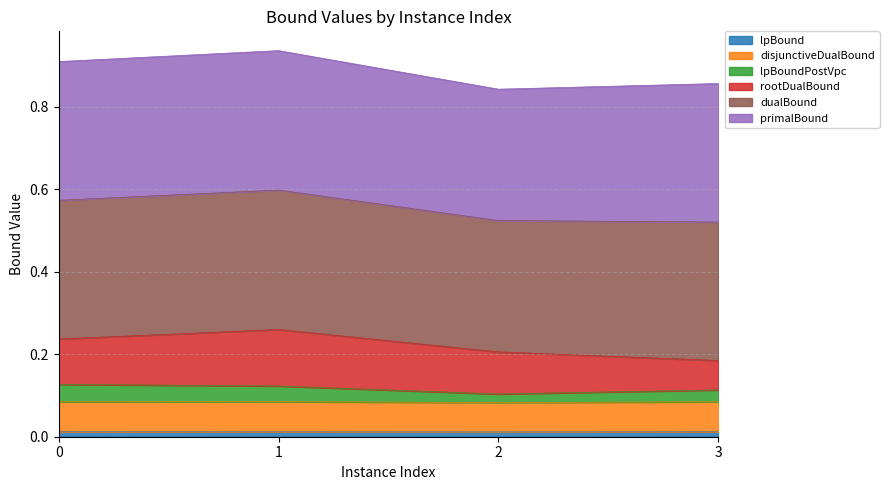

True or false: lpBound and disjunctiveDualBound cross at least once.

False